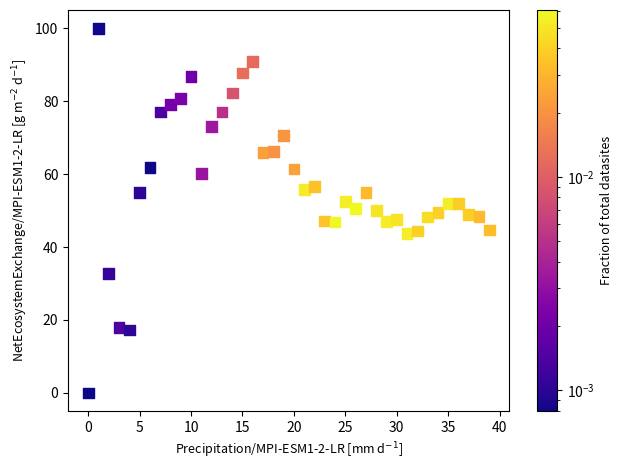

What is the range of Y values (max minus min)?

100.0